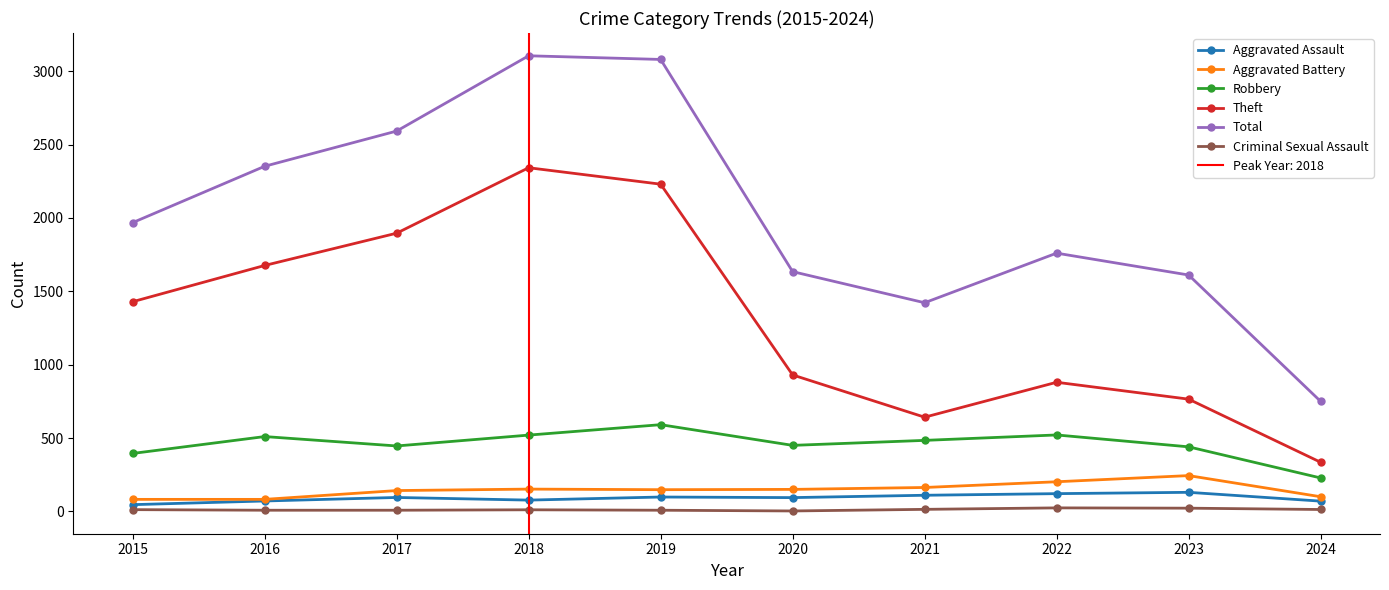

Reading left to right, extract all data points from this chart.

Aggravated Assault: 2015=46	2016=71	2017=95	2018=77	2019=98	2020=94	2021=110	2022=121	2023=130	2024=70
Aggravated Battery: 2015=82	2016=82	2017=142	2018=152	2019=148	2020=150	2021=163	2022=202	2023=244	2024=100
Robbery: 2015=395	2016=510	2017=446	2018=520	2019=591	2020=450	2021=484	2022=521	2023=440	2024=228
Theft: 2015=1429	2016=1676	2017=1896	2018=2342	2019=2230	2020=930	2021=642	2022=880	2023=765	2024=335
Total: 2015=1968	2016=2352	2017=2592	2018=3105	2019=3080	2020=1634	2021=1422	2022=1760	2023=1611	2024=750
Criminal Sexual Assault: 2015=12	2016=8	2017=8	2018=11	2019=8	2020=3	2021=14	2022=24	2023=22	2024=13